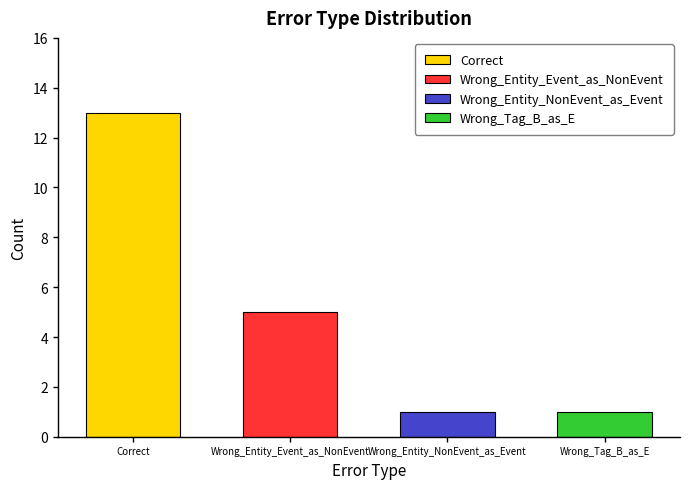

What position from the left is Wrong_Entity_Event_as_NonEvent?

2